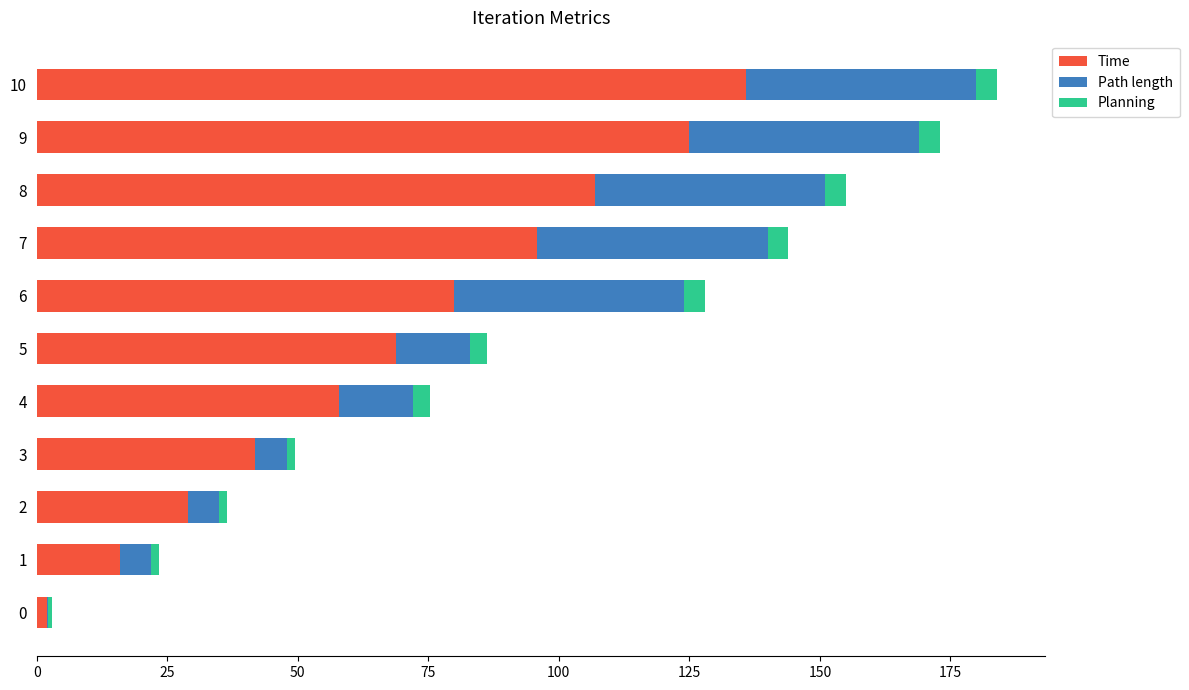

True or false: Time has a value of 79.9 at 6.

True